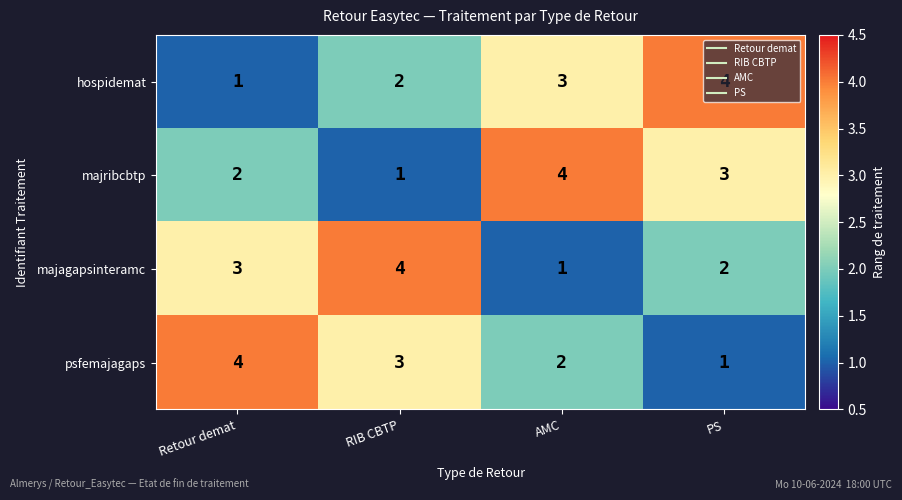

What is the spread (max minus min) of values at PS?

3